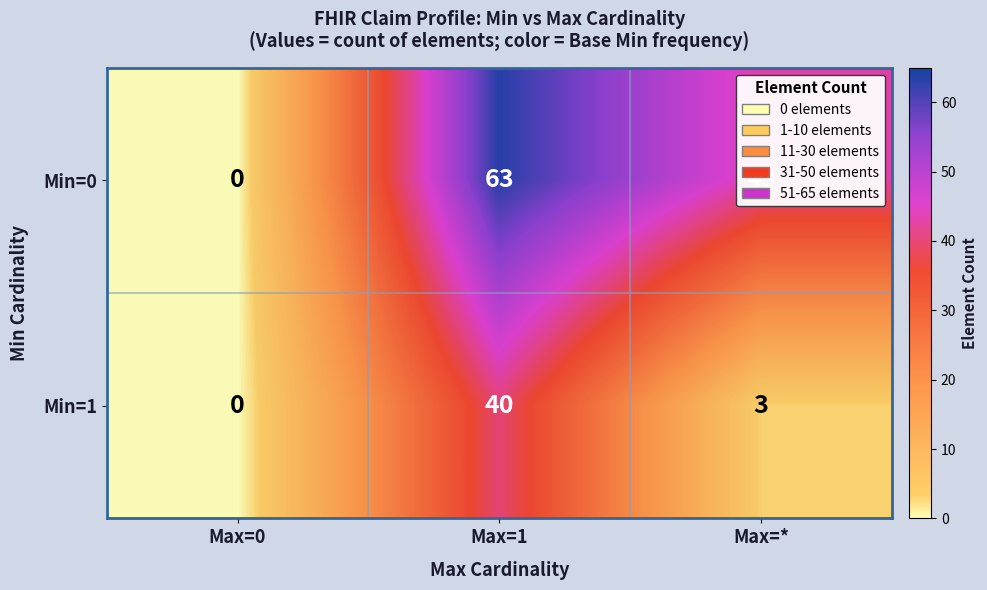

Where does the Min=1 series first go above 3?

Max=1